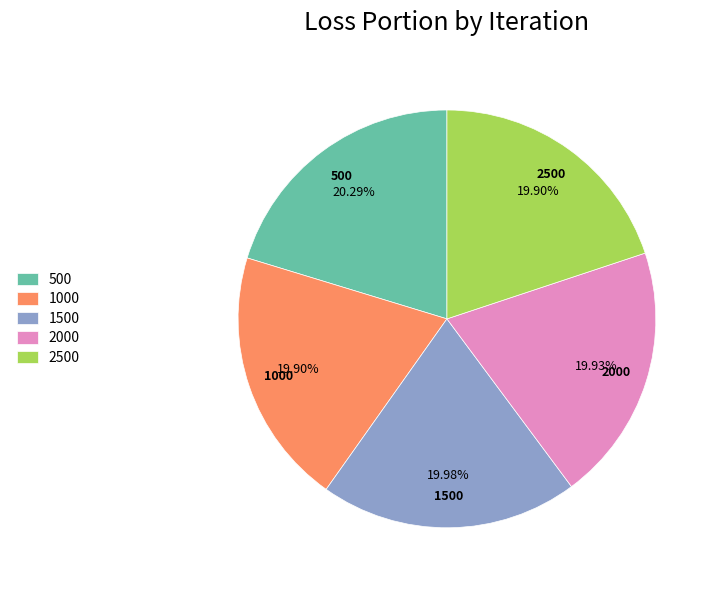

What percentage is the 500 slice, to the nearest percent?

20%